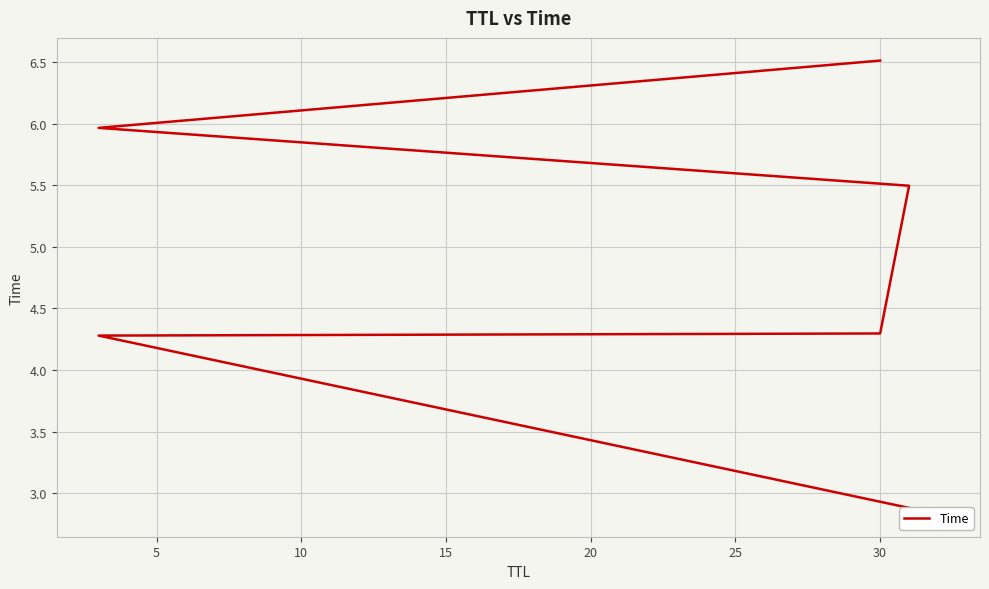

True or false: the data has more than 1 interior local peaks.

False